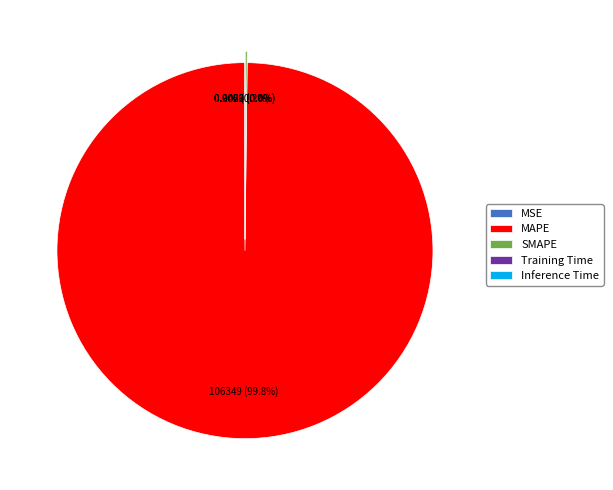

Which category accounts for the majority?

MAPE